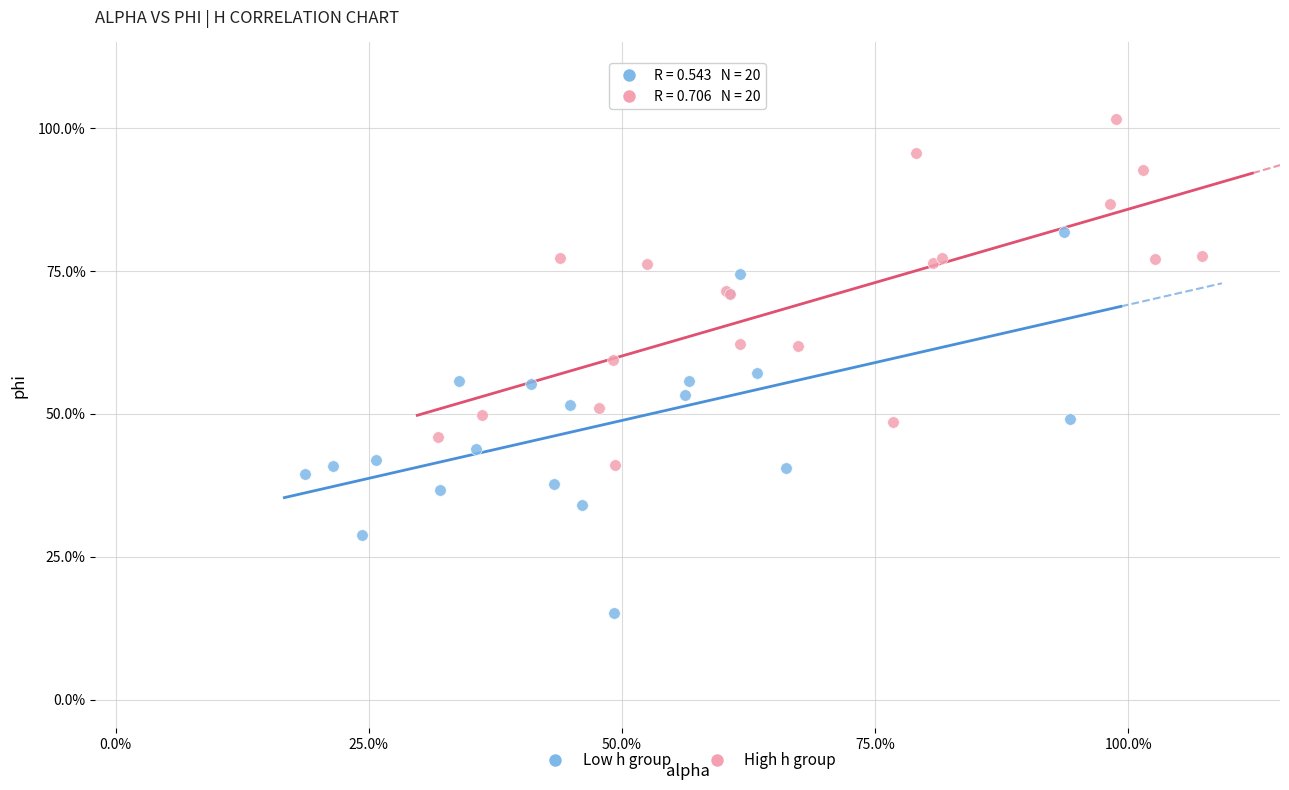

Which series contains the highest Y value?

High h group